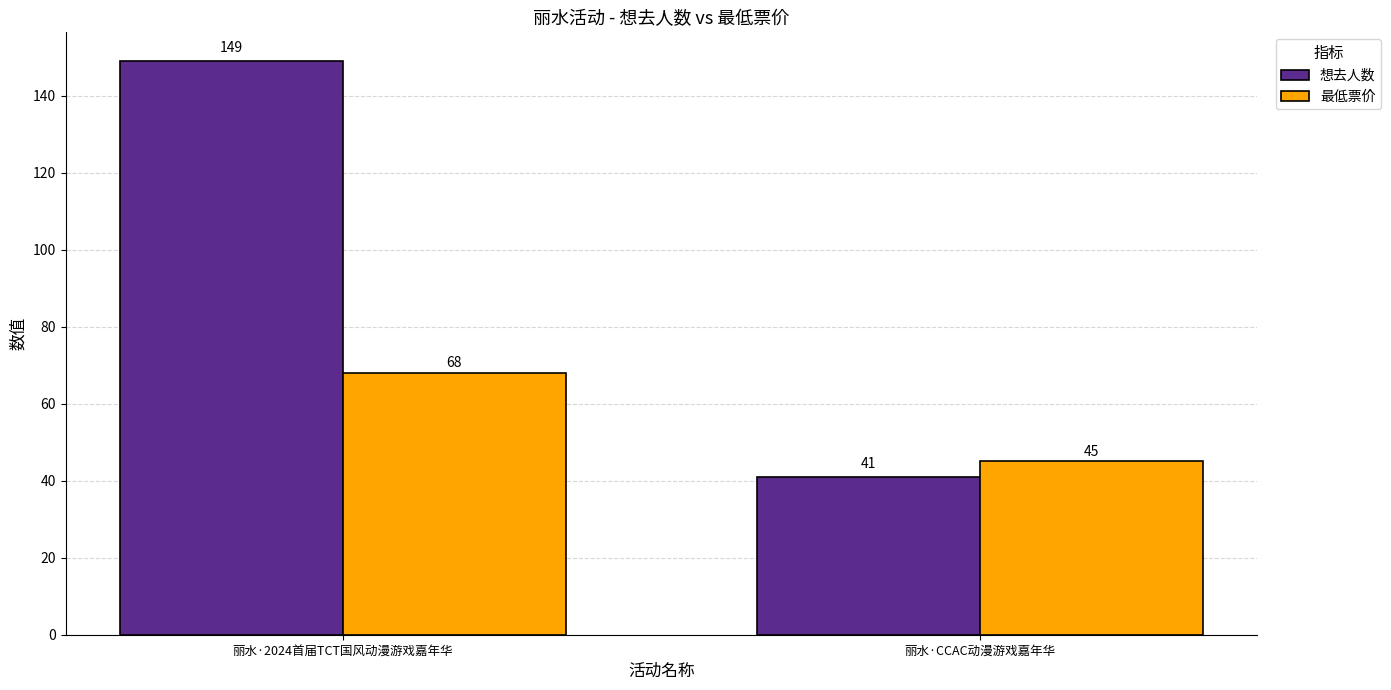

Is the value of 最低票价 at 丽水·CCAC动漫游戏嘉年华 greater than the value of 想去人数 at 丽水·CCAC动漫游戏嘉年华?

Yes